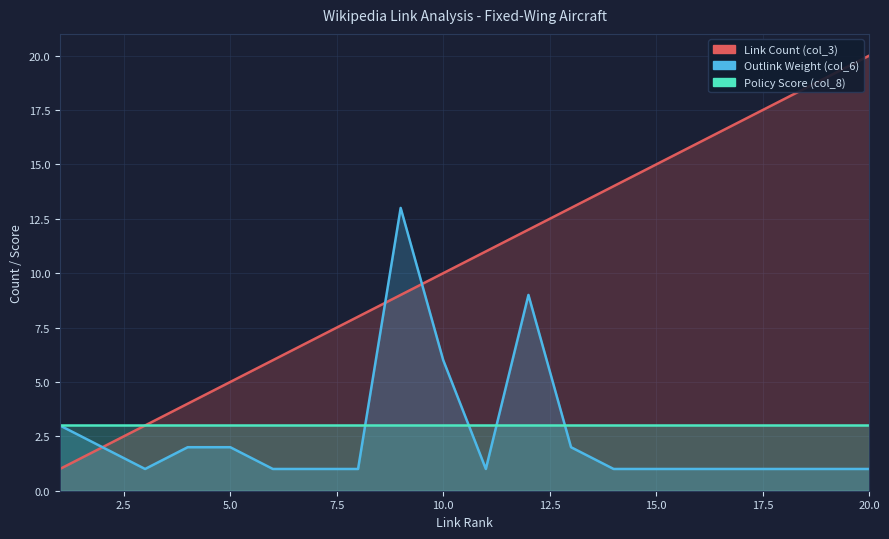

What is the value of the Link Count (col_3) point at the 20th from the left?

20